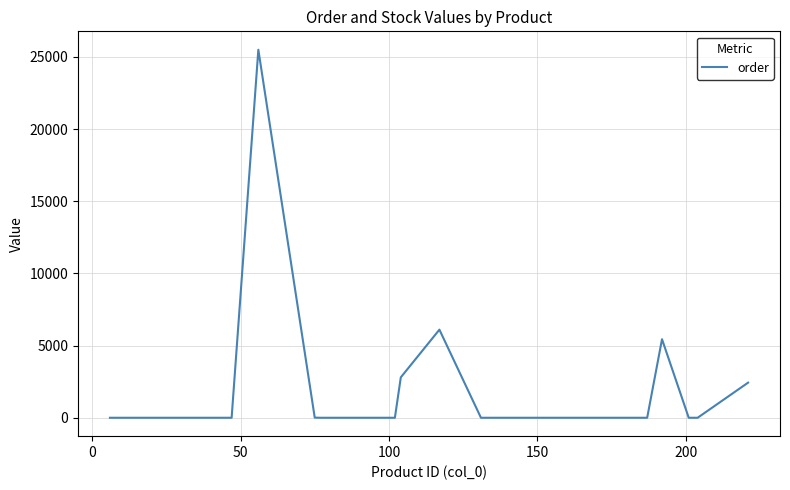

True or false: the data has more than 1 interior local peaks.

True